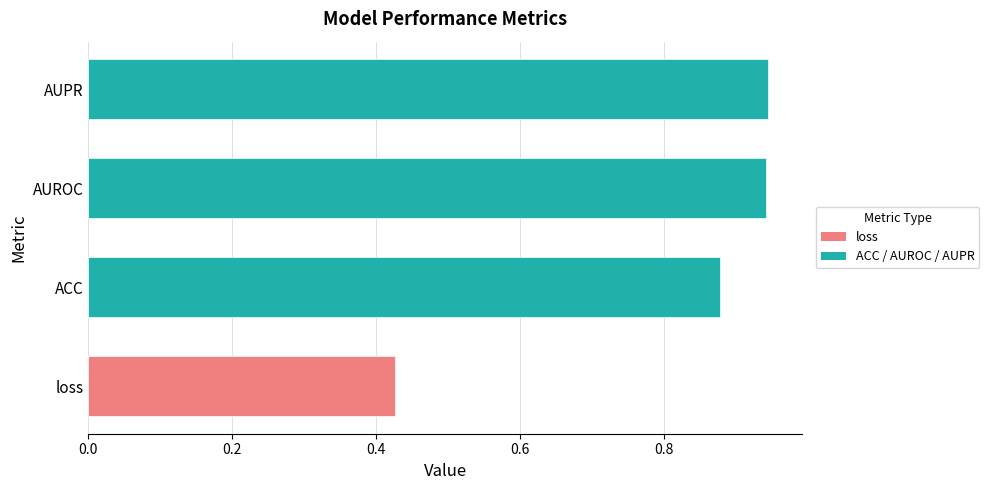

Reading left to right, list all the values displayed in this chart.

0.4	0.9	0.9	0.9